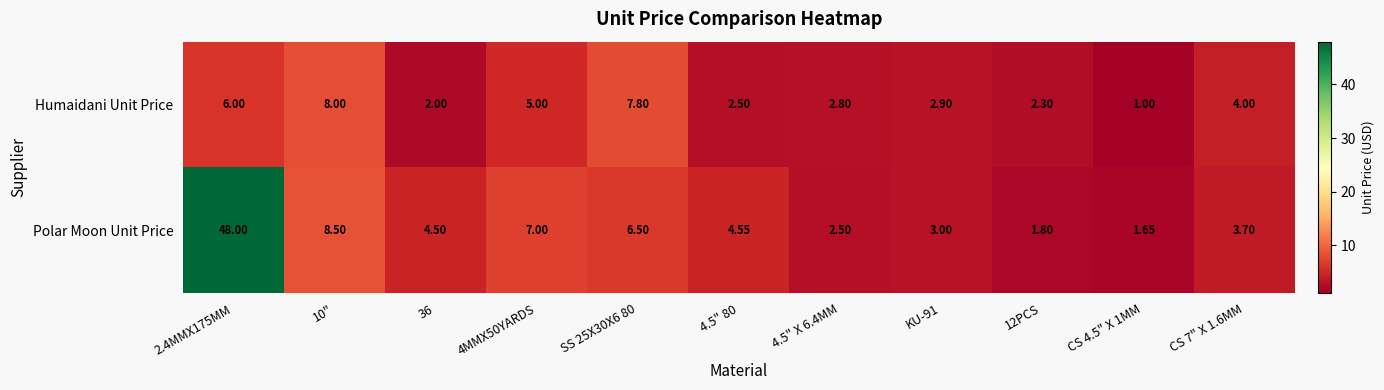

Which series has the largest total across all categories?

Polar Moon Unit Price